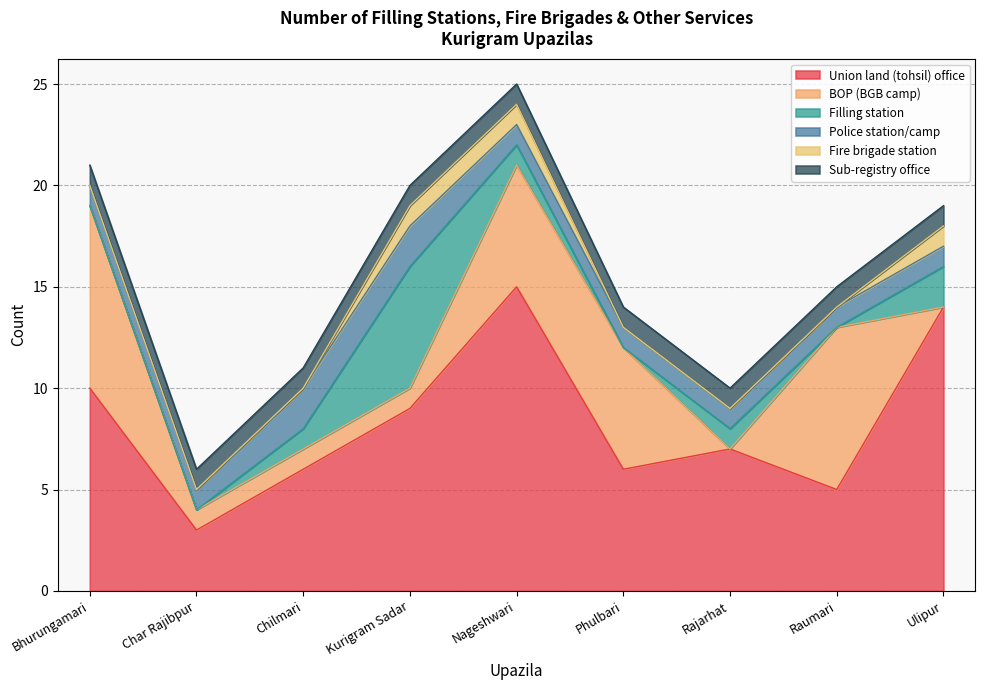

How many data points in Fire brigade station are above 0?

3